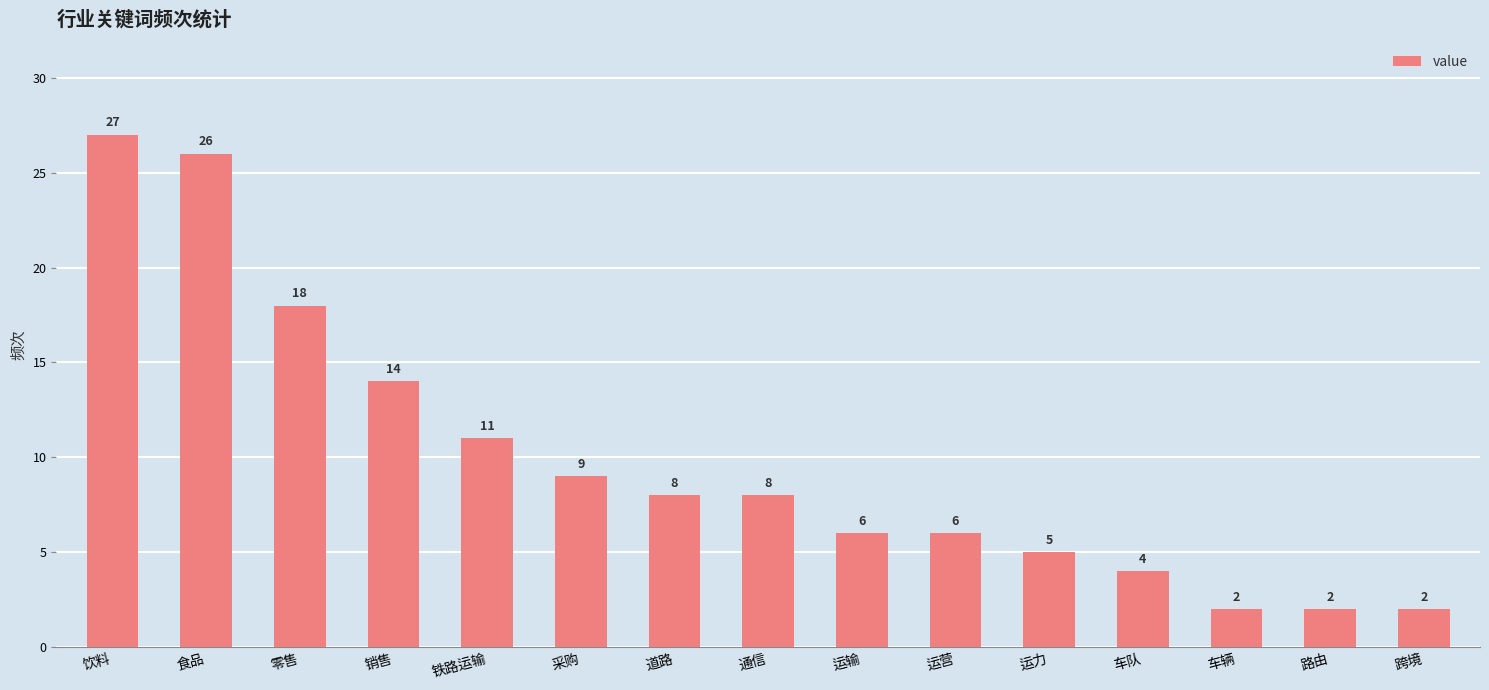

What is the difference between the maximum and second lowest values?

25